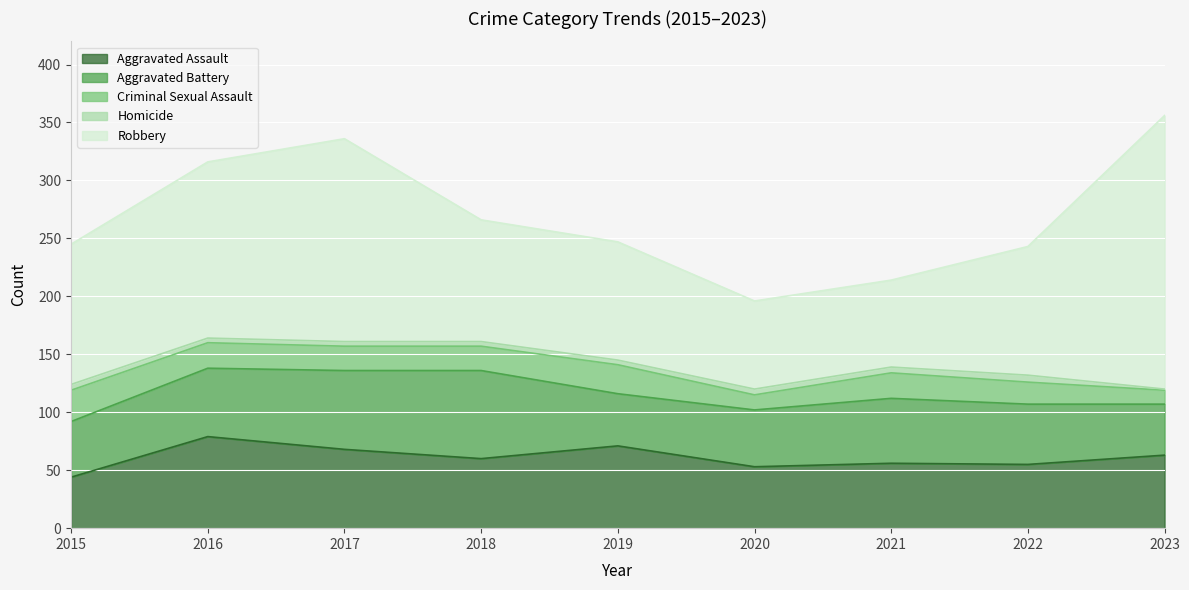

Reading right to left, what are all the values shown in this chart?

Aggravated Assault: 63	55	56	53	71	60	68	79	44
Aggravated Battery: 44	52	56	49	45	76	68	59	48
Criminal Sexual Assault: 12	19	22	13	25	21	21	22	27
Homicide: 1	6	5	5	4	4	4	4	5
Robbery: 236	111	75	76	102	105	175	152	121